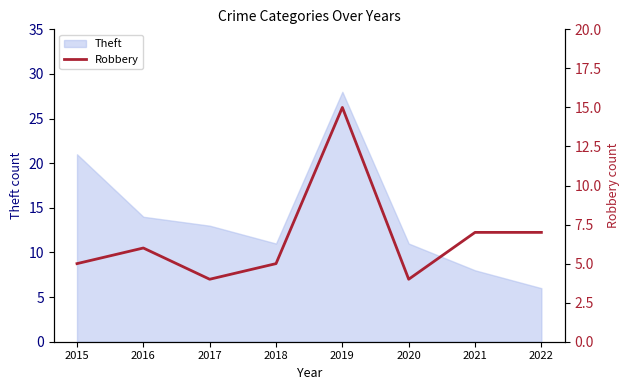

Count the number of categories in the chart.

8